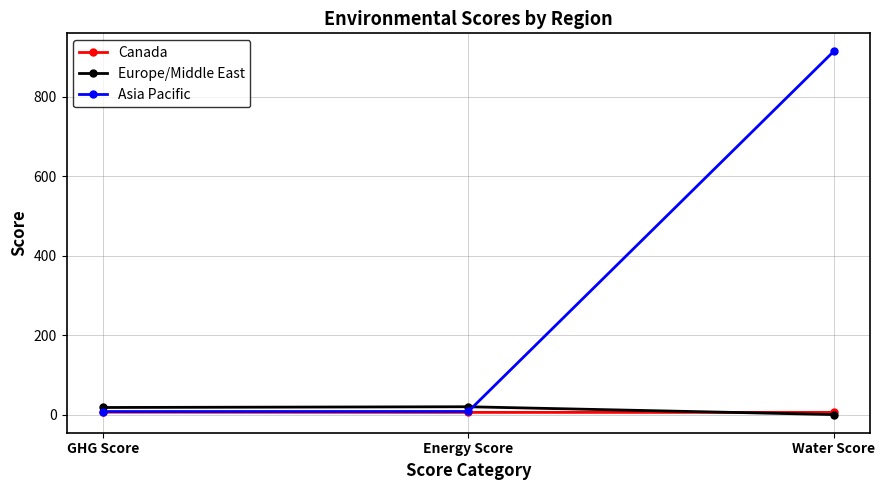

Is the value of Canada at GHG Score greater than the value of Asia Pacific at Water Score?

No